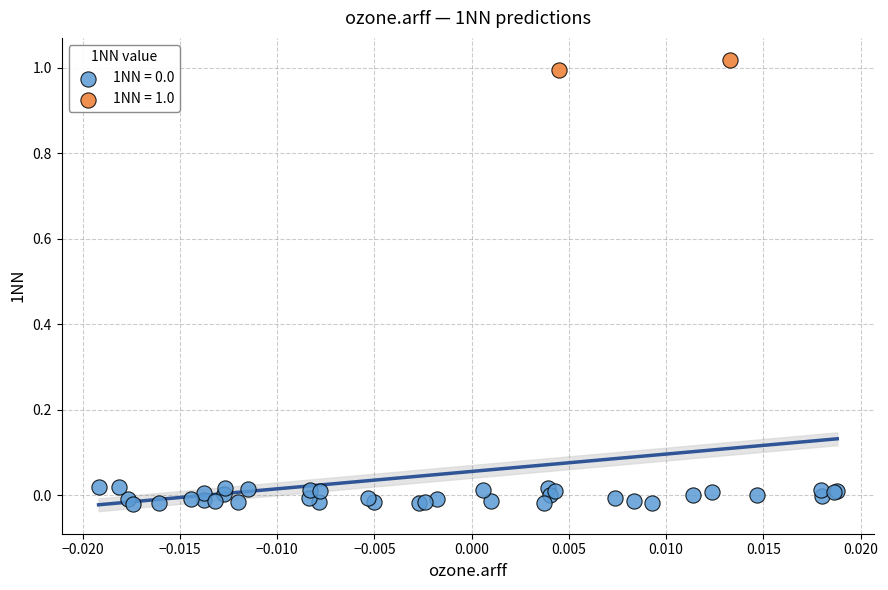

Which series reaches the maximum Y coordinate?

1NN = 1.0